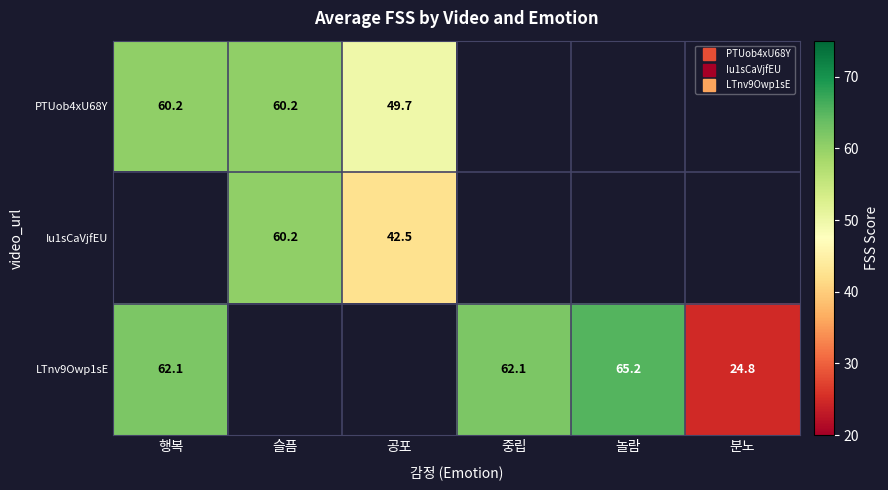

The value of PTUob4xU68Y at 슬픔 is 60.2. True or false?

True